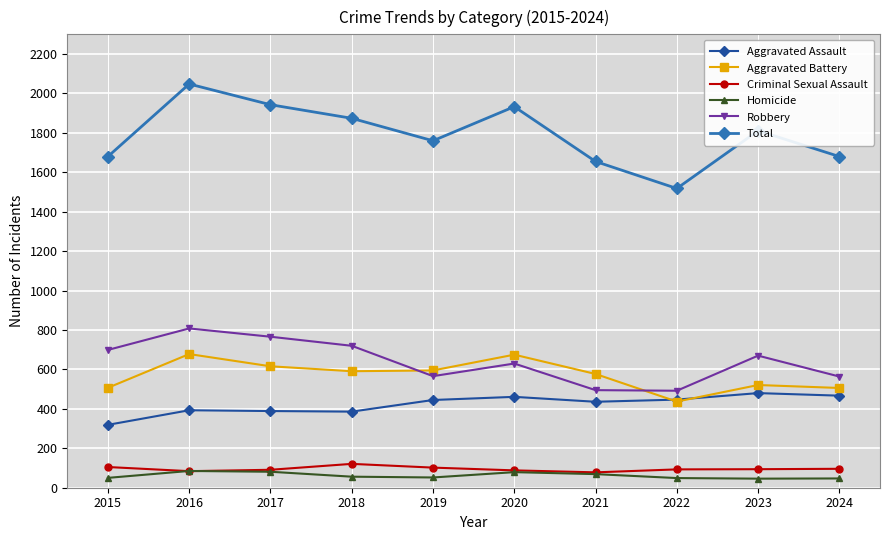

What is the sum of the Criminal Sexual Assault values at 2016 and 2017?

175